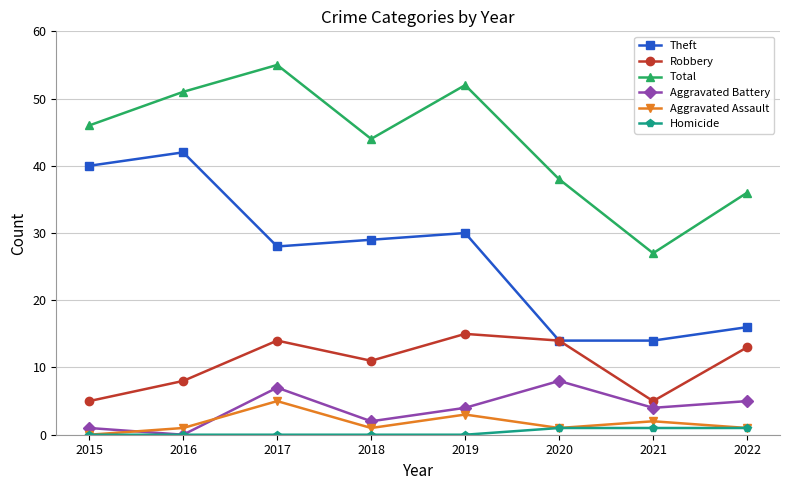

Reading right to left, what are all the values shown in this chart?

Theft: 16	14	14	30	29	28	42	40
Robbery: 13	5	14	15	11	14	8	5
Total: 36	27	38	52	44	55	51	46
Aggravated Battery: 5	4	8	4	2	7	0	1
Aggravated Assault: 1	2	1	3	1	5	1	0
Homicide: 1	1	1	0	0	0	0	0